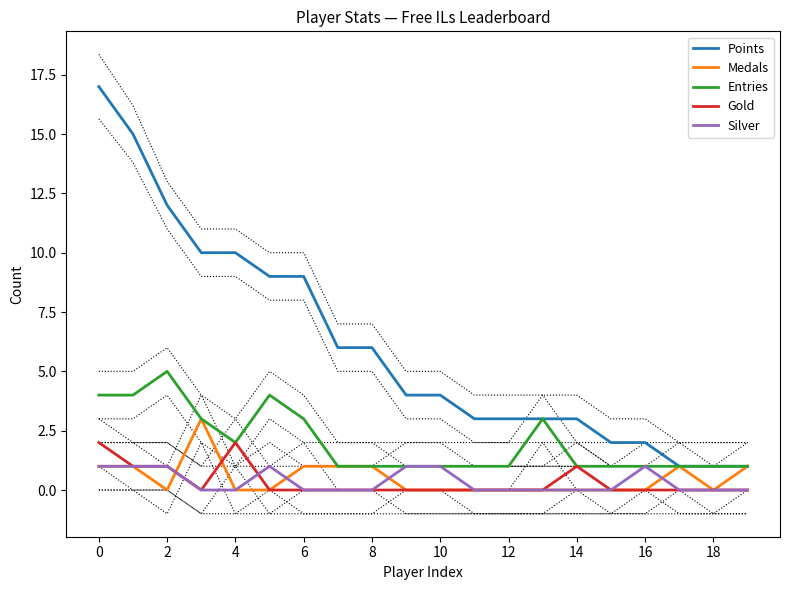

What is the sum of all Silver values?

7